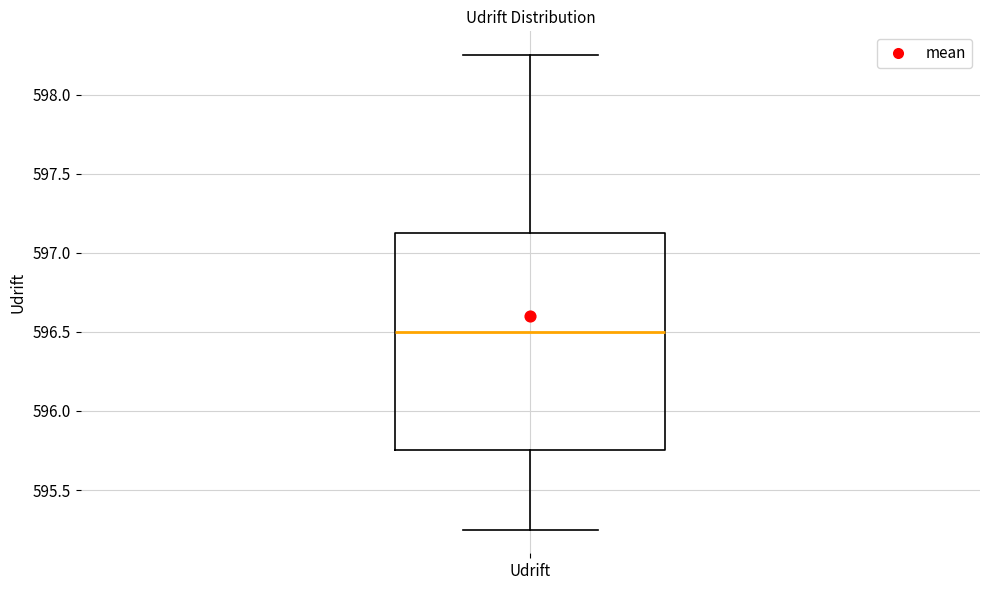

Transcribe this box plot: give where the median line is, the range the box spans, and where the two whiskers end, as read against the y-axis. The values are not printed on the chart, so give them approximately, as read against the axis.

median 596.50, box 595.75 to 597.15, whiskers 595.25 to 598.25